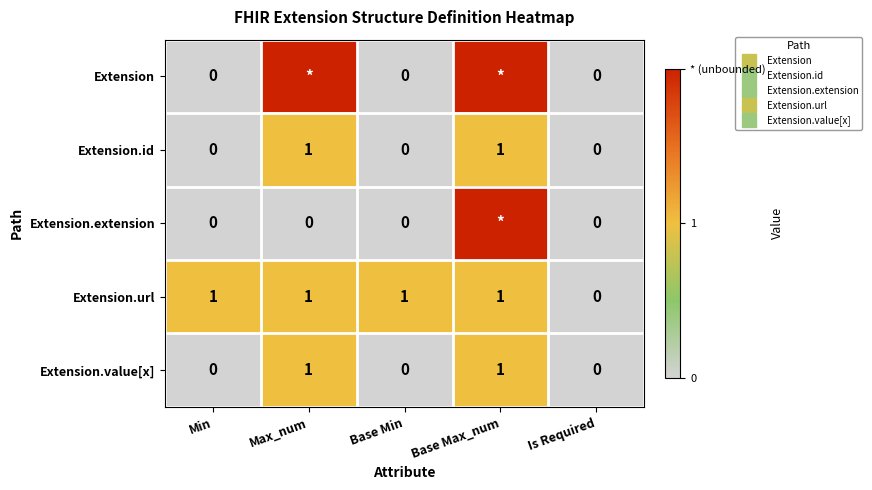

List the labels in order of Extension.value[x] value, largest first.

Max_num, Base Max_num, Min, Base Min, Is Required